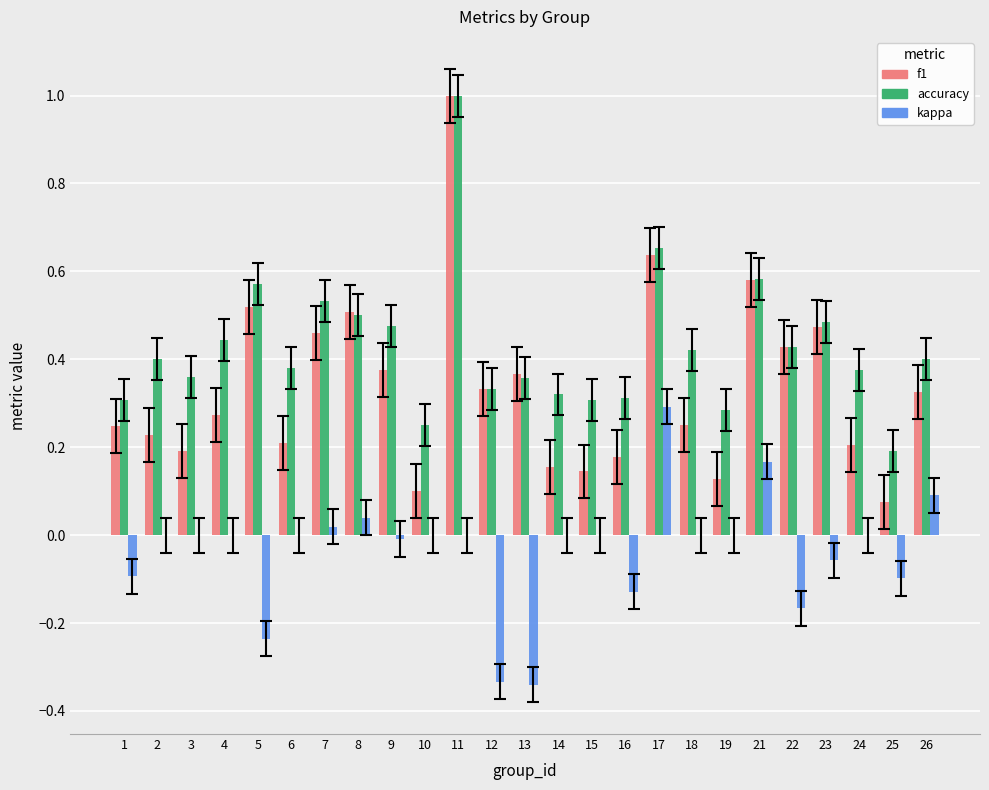

The kappa series shows -0.1 at 1. True or false?

True